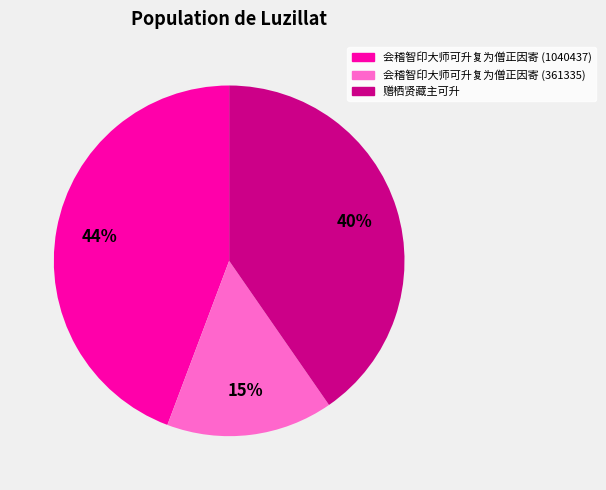

What percentage is the 赠栖贤藏主可升 slice, to the nearest percent?

40%